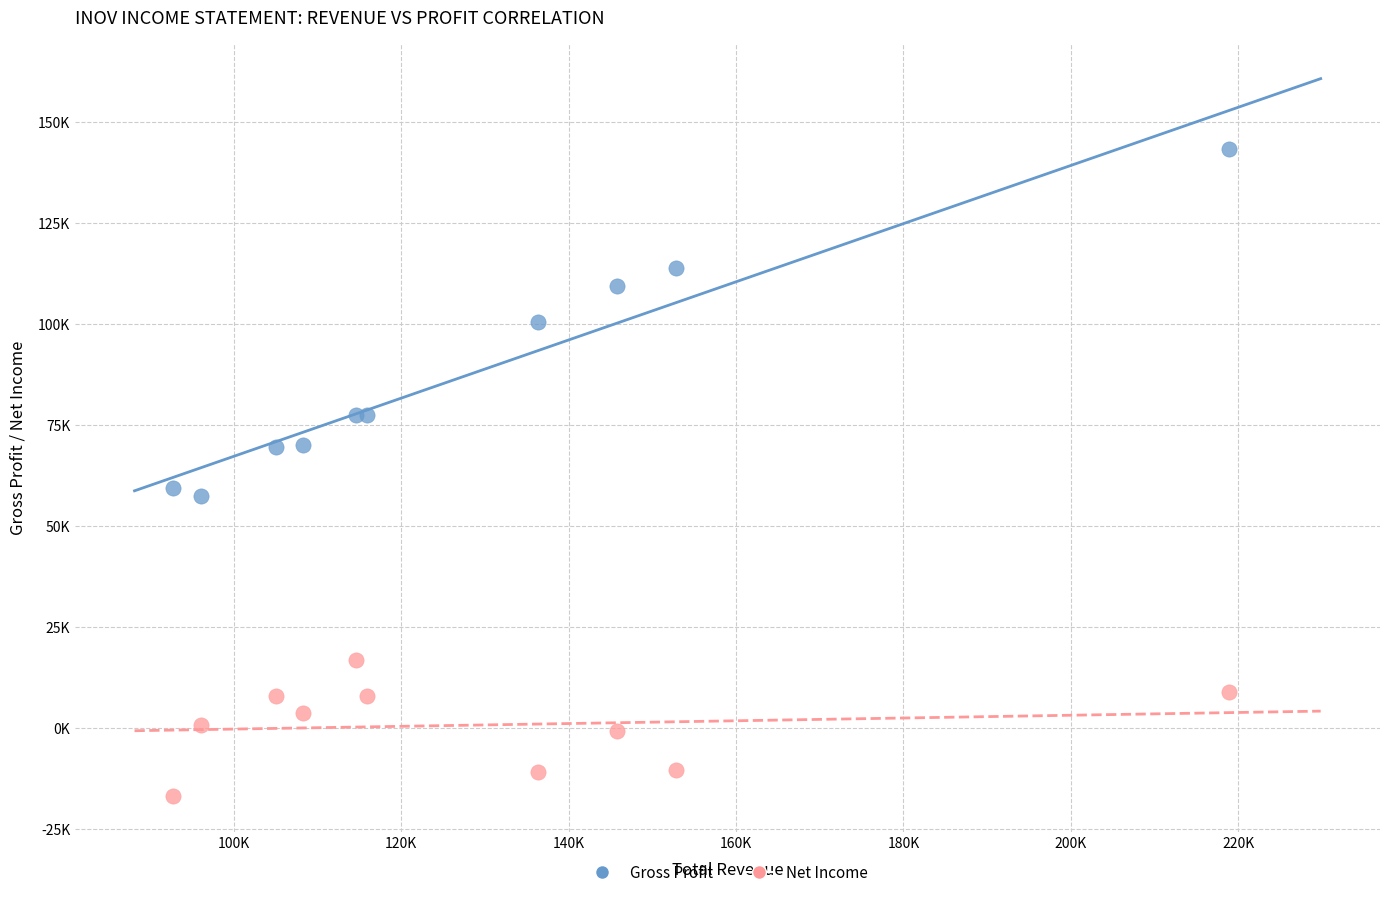

What are all the series names shown in the legend?

Gross Profit, Net Income